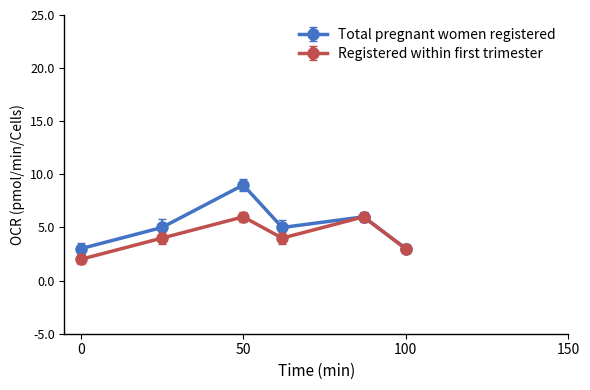

What is the difference between the second highest and minimum values in the Registered within first trimester series?

4